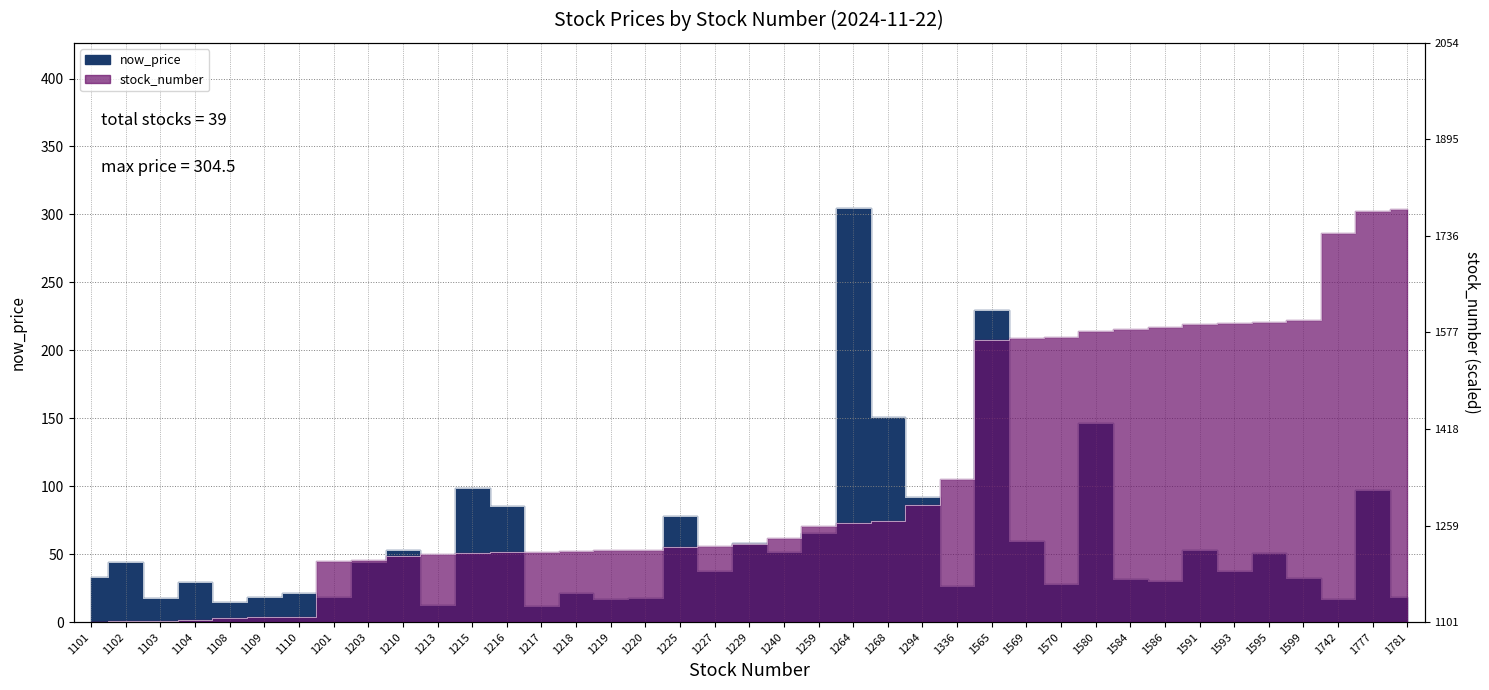

Reading left to right, extract all data points from this chart.

now_price: 1101=33.4	1102=43.9	1103=18.0	1104=29.4	1108=14.6	1109=18.4	1110=21.2	1201=18.1	1203=43.9	1210=52.8	1213=12.3	1215=98.4	1216=85.1	1217=11.9	1218=21.2	1219=16.9	1220=17.6	1225=78.2	1227=37.8	1229=58.4	1240=51.7	1259=65.8	1264=304.5	1268=151.0	1294=91.9	1336=26.4	1565=229.5	1569=59.9	1570=27.9	1580=146.5	1584=31.9	1586=30.2	1591=53.2	1593=37.5	1595=50.8	1599=32.1	1742=17.3	1777=97.0	1781=18.4
stock_number: 1101=0.0	1102=0.4	1103=0.9	1104=1.3	1108=3.1	1109=3.6	1110=4.0	1201=44.7	1203=45.6	1210=48.7	1213=50.1	1215=51.0	1216=51.4	1217=51.9	1218=52.3	1219=52.8	1220=53.2	1225=55.4	1227=56.3	1229=57.2	1240=62.2	1259=70.6	1264=72.9	1268=74.7	1294=86.3	1336=105.1	1565=207.5	1569=209.3	1570=209.7	1580=214.2	1584=216.0	1586=216.9	1591=219.1	1593=220.0	1595=220.9	1599=222.7	1742=286.6	1777=302.3	1781=304.1